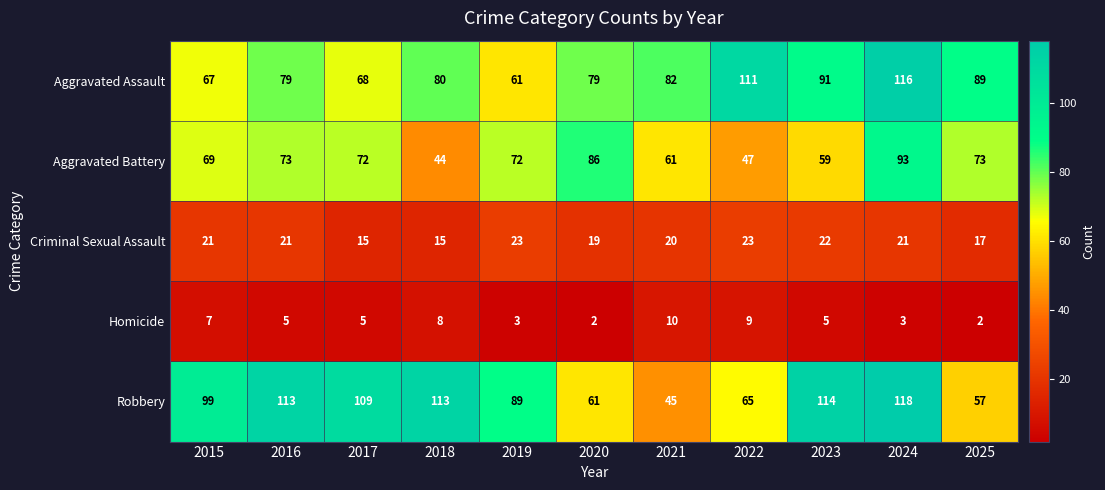

Which series changed the most between 2017 and 2023?

Aggravated Assault